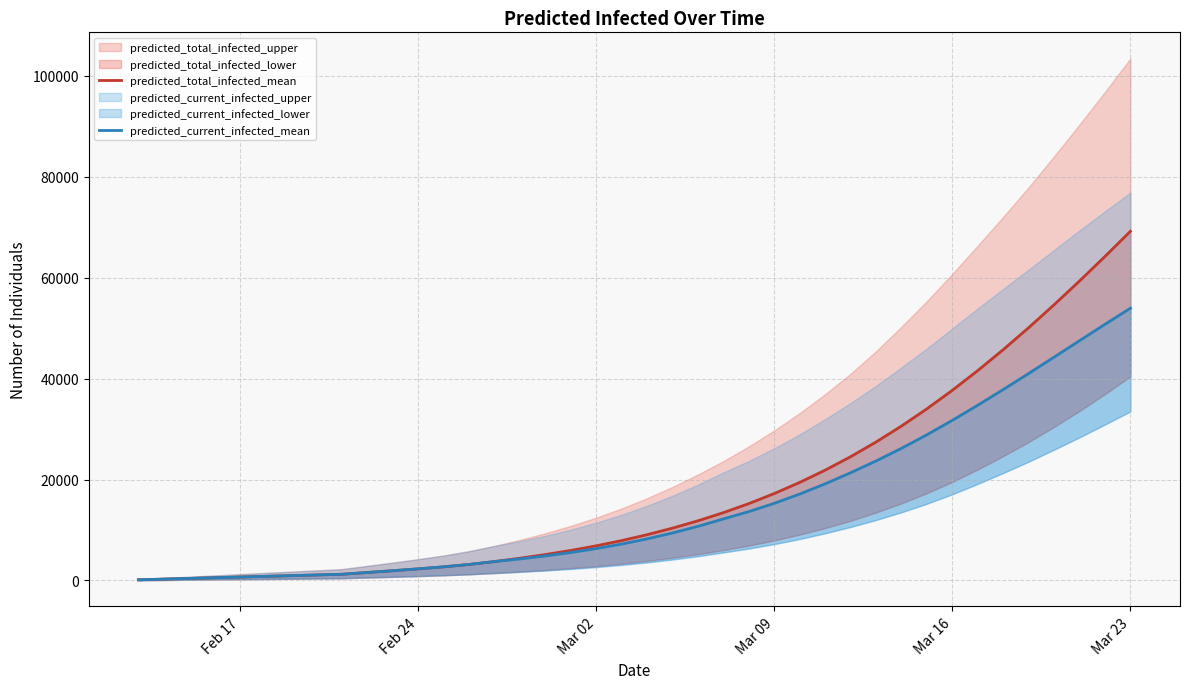

What is the greatest value displayed?

69161